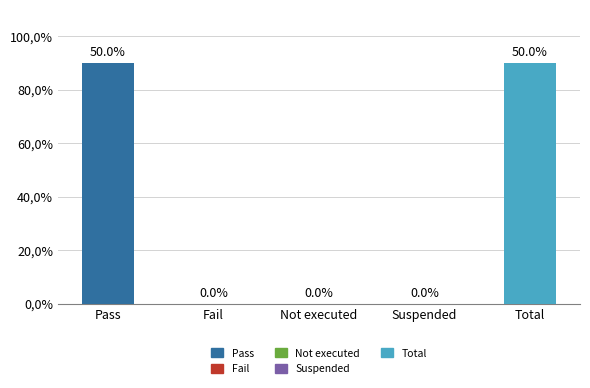

What position from the left is Total?

5